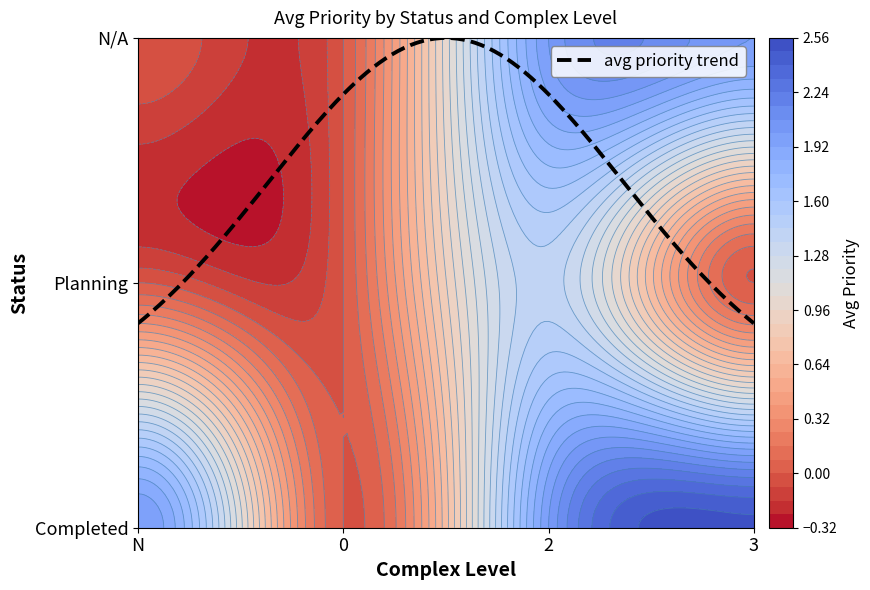

Read the Planning value at 2.

1.4